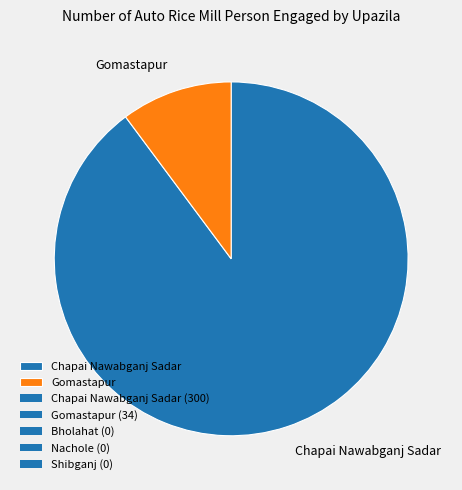

Between Gomastapur and Chapai Nawabganj Sadar, which is larger?

Chapai Nawabganj Sadar